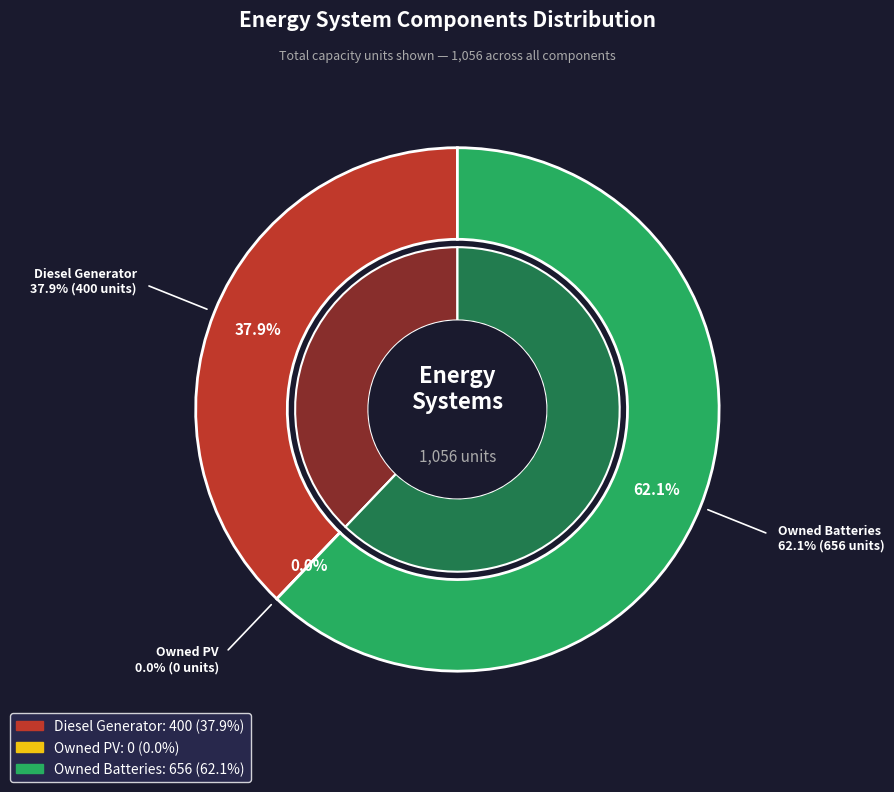

Rank the categories by value from lowest to highest.

Owned PV, Diesel Generator, Owned Batteries